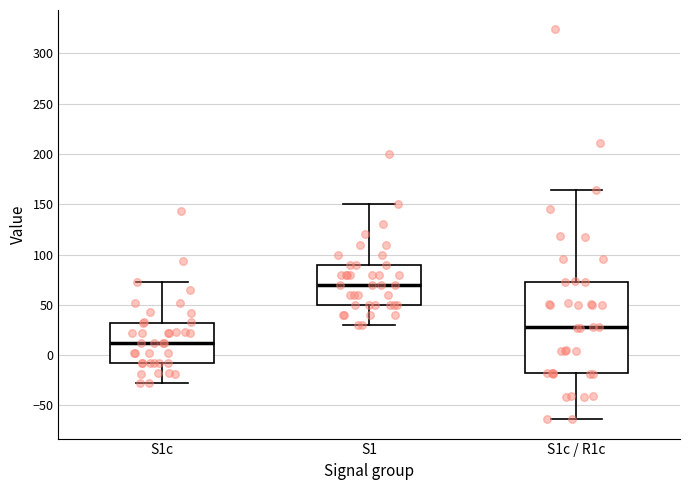

Reading left to right, read every box against the y-axis: the position of its median line, the range the box covers, and the ends of its whiskers. The values are not printed on the chart, so give them approximately, as read against the axis.

S1c: median 10, box -10 to 30, whiskers -30 to 75
S1: median 70, box 50 to 90, whiskers 30 to 150
S1c / R1c: median 30, box -20 to 75, whiskers -65 to 165